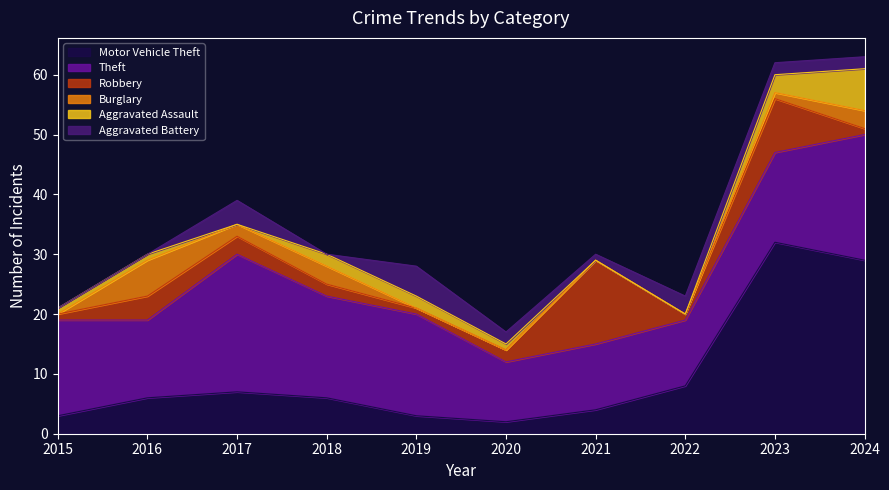

What is the value of the Burglary point at the 9th from the left?

1